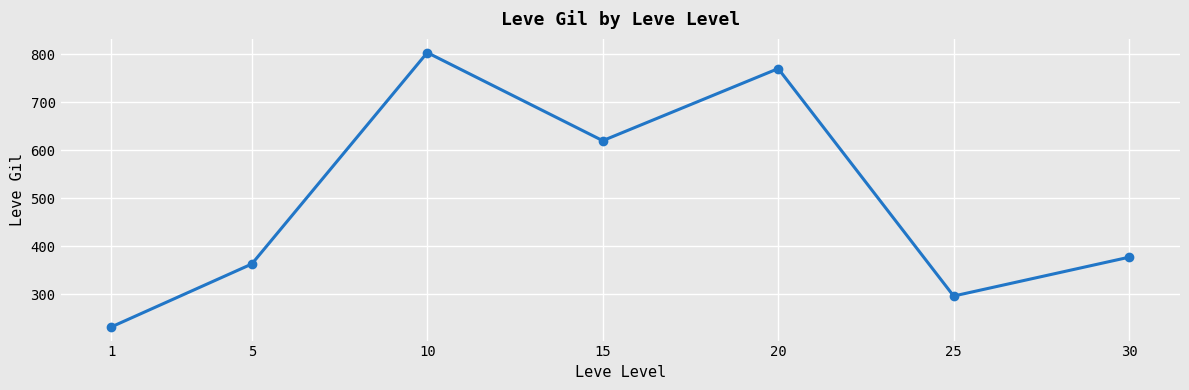

Reading left to right, what are all the values shown in this chart?

232.5	363.3	803.3	620.0	770.0	296.7	377.5